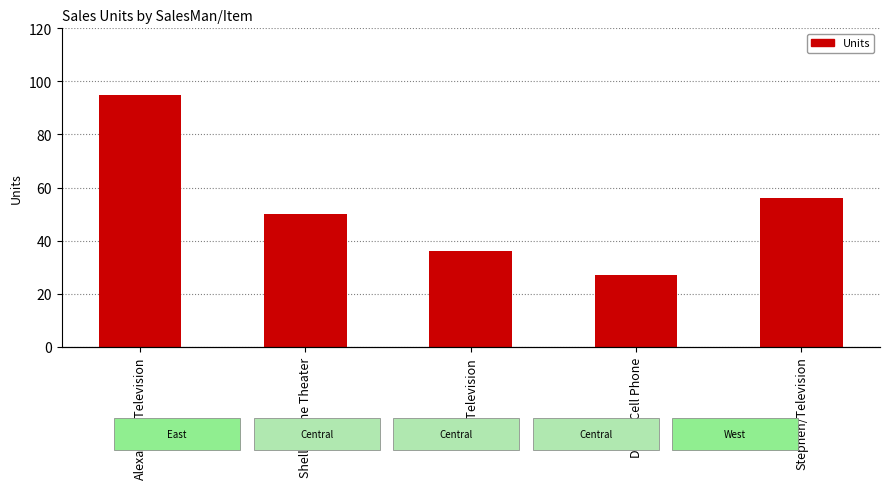

How many data points does each series have?

5